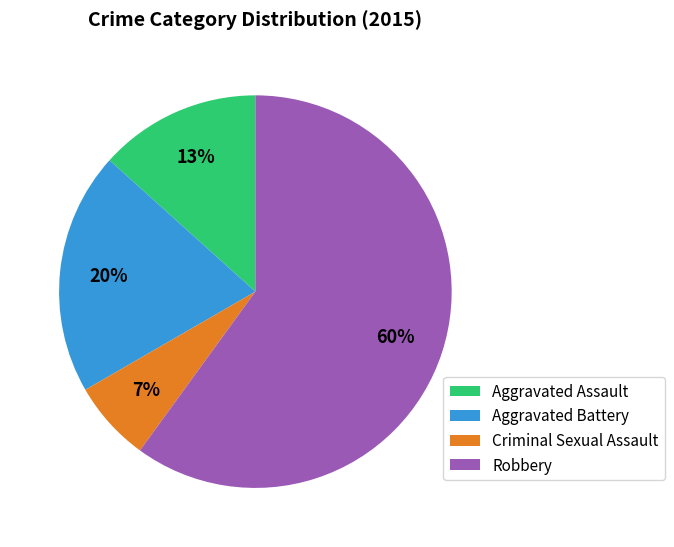

What is the majority slice?

Robbery